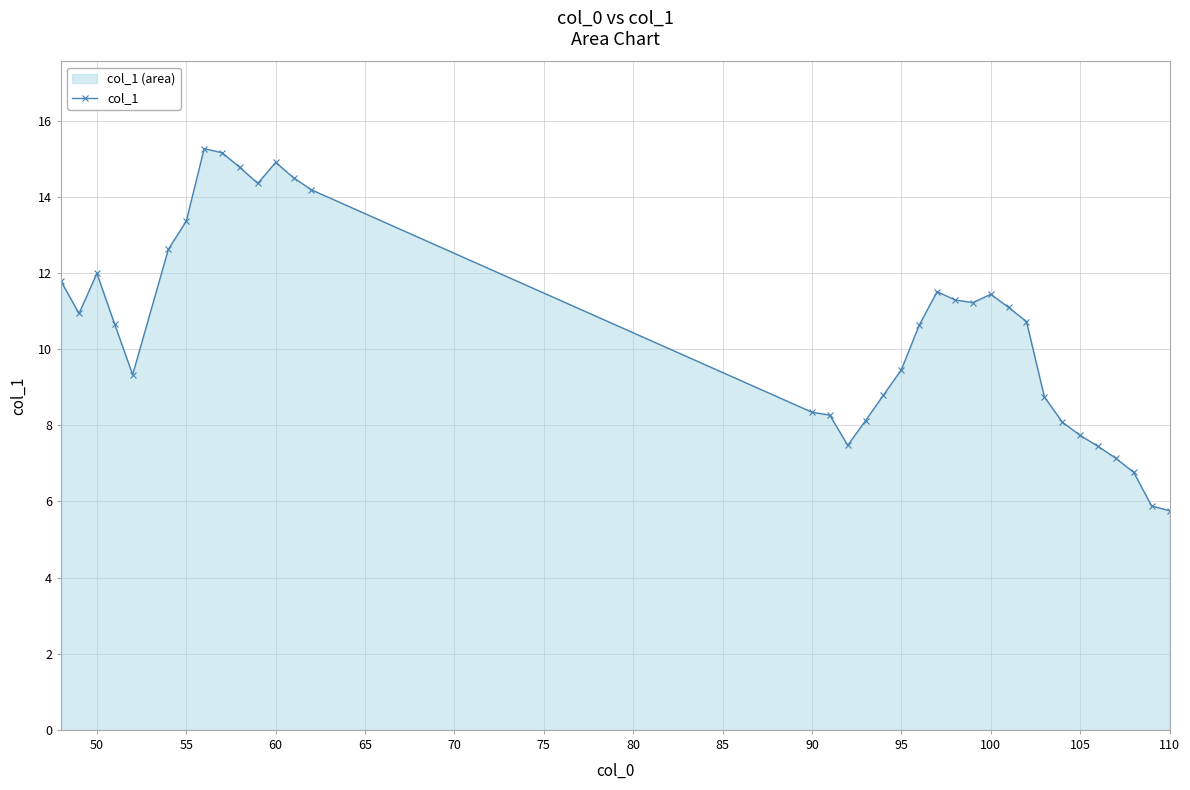

How many lines are shown in the chart?

1